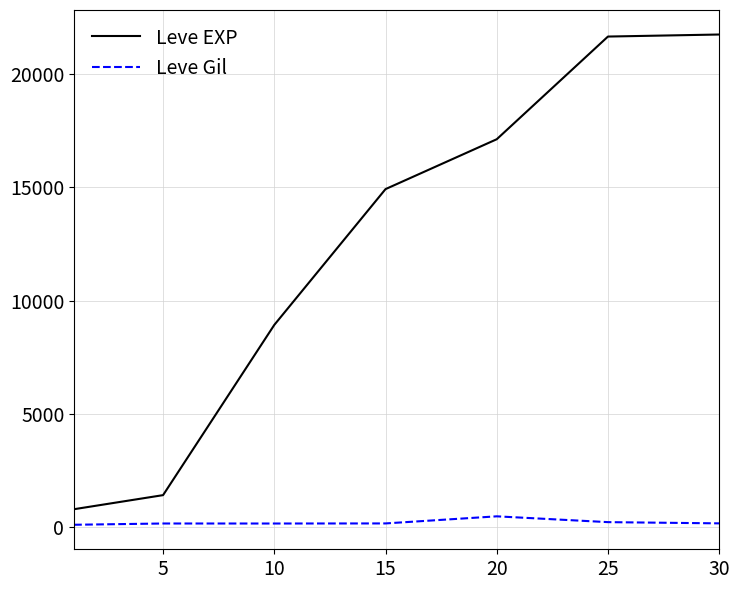

Which series has the widest spread of values?

Leve EXP